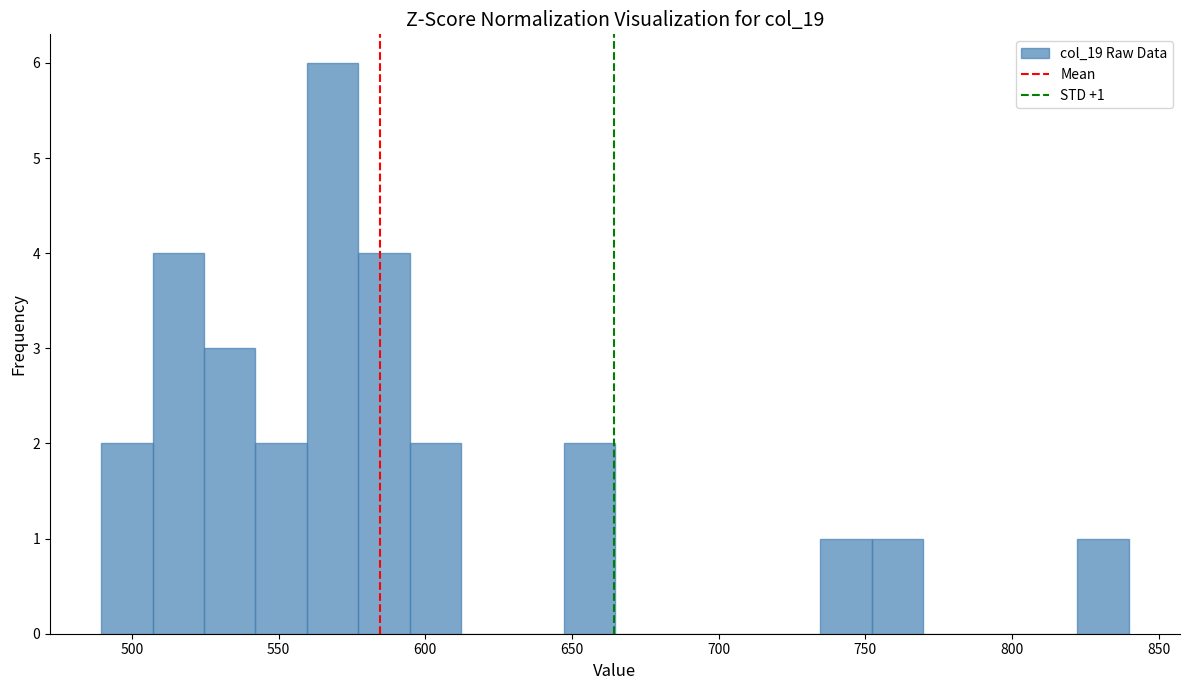

Read against the x-axis, roughly where is the centre of the tallest bar?

570